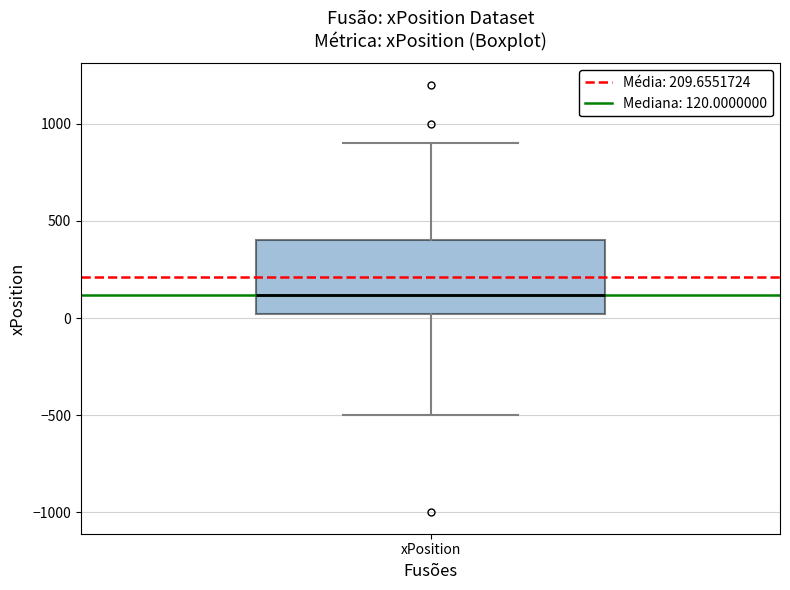

Transcribe this box plot: give where the median line is, the range the box spans, and where the two whiskers end, as read against the y-axis. The values are not printed on the chart, so give them approximately, as read against the axis.

median 100, box 0 to 400, whiskers -500 to 900